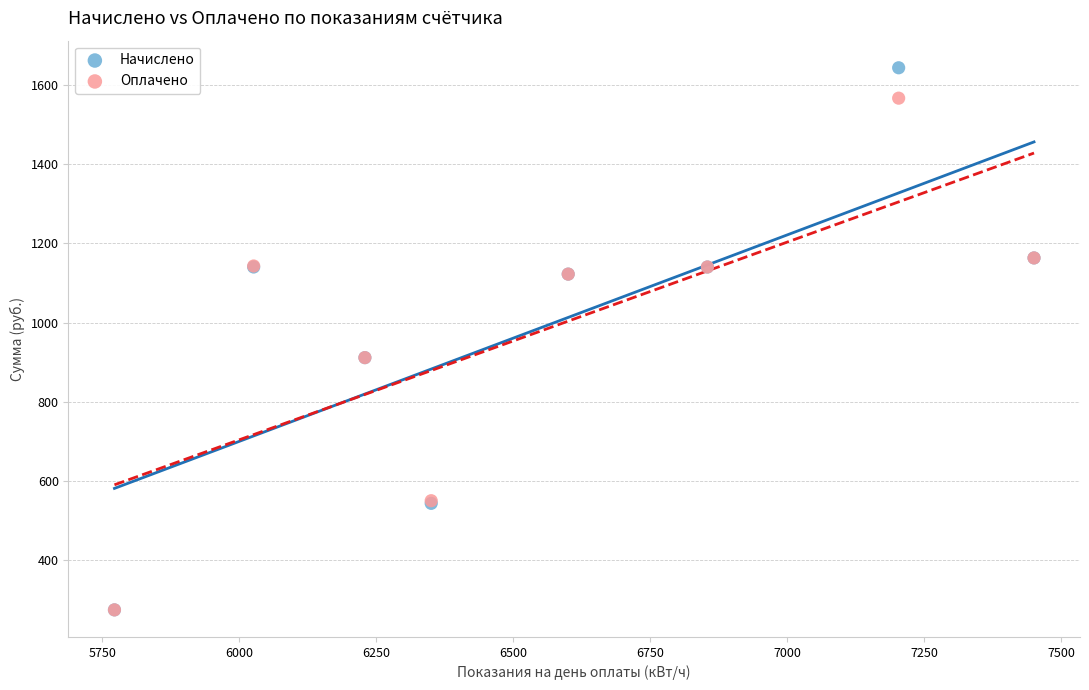

Which series contains the highest Y value?

Начислено